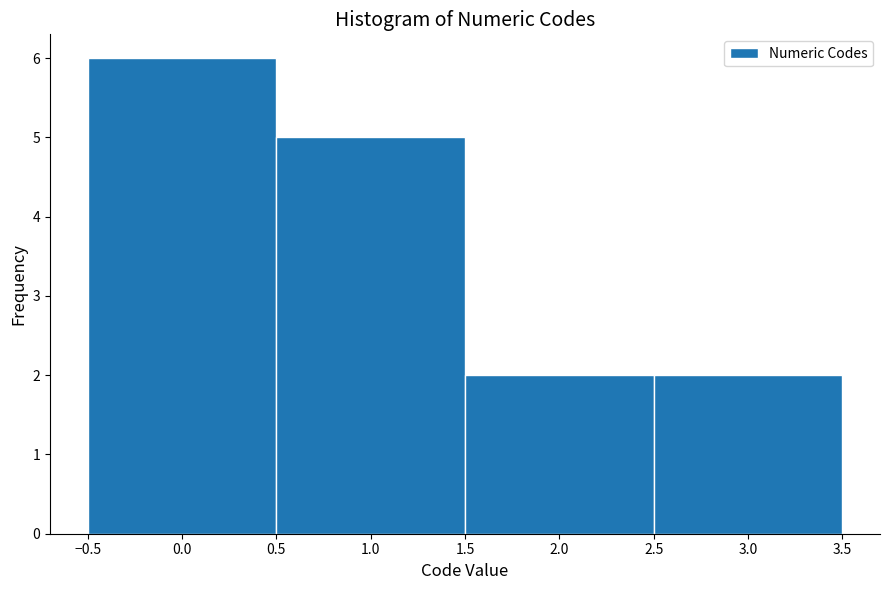

Reading left to right, list every bar in this chart as the range it spans on the x-axis followed by its height. The values are not printed on the chart, so give them approximately, as read against the axis.

-0.5 to 0.5: 6
0.5 to 1.5: 5
1.5 to 2.5: 2
2.5 to 3.5: 2